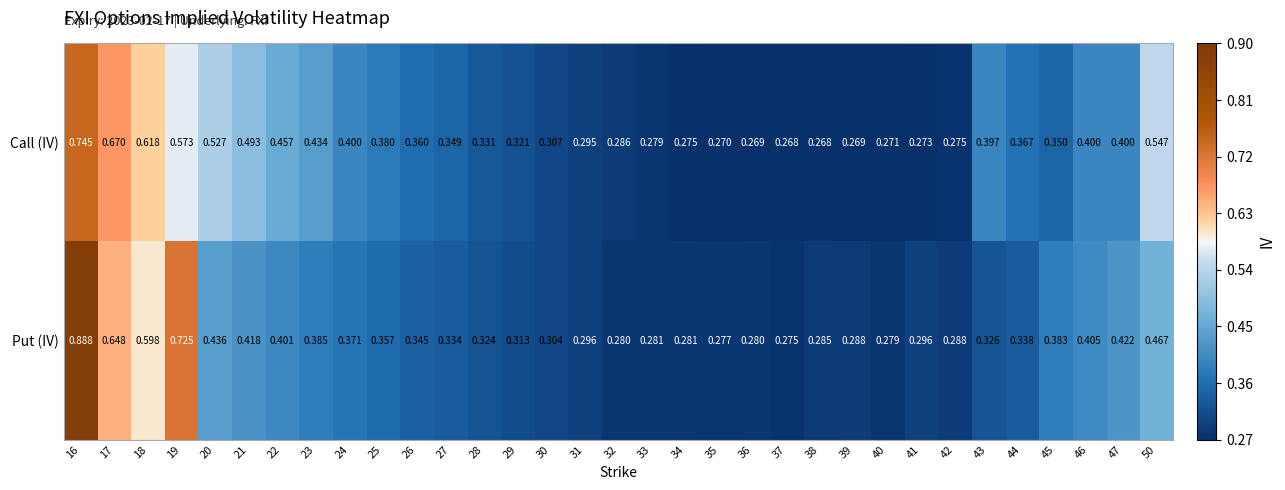

Rank the series at 30 from highest to lowest value.

Call (IV), Put (IV)